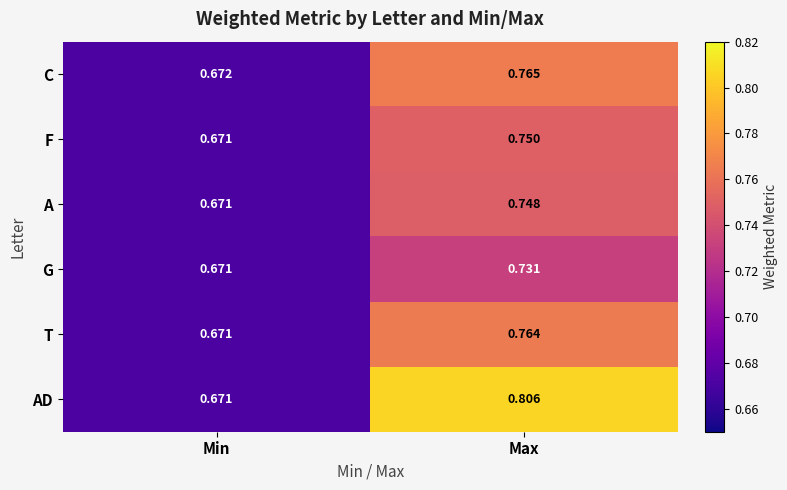

Where is C nearest to the value 0?

Min